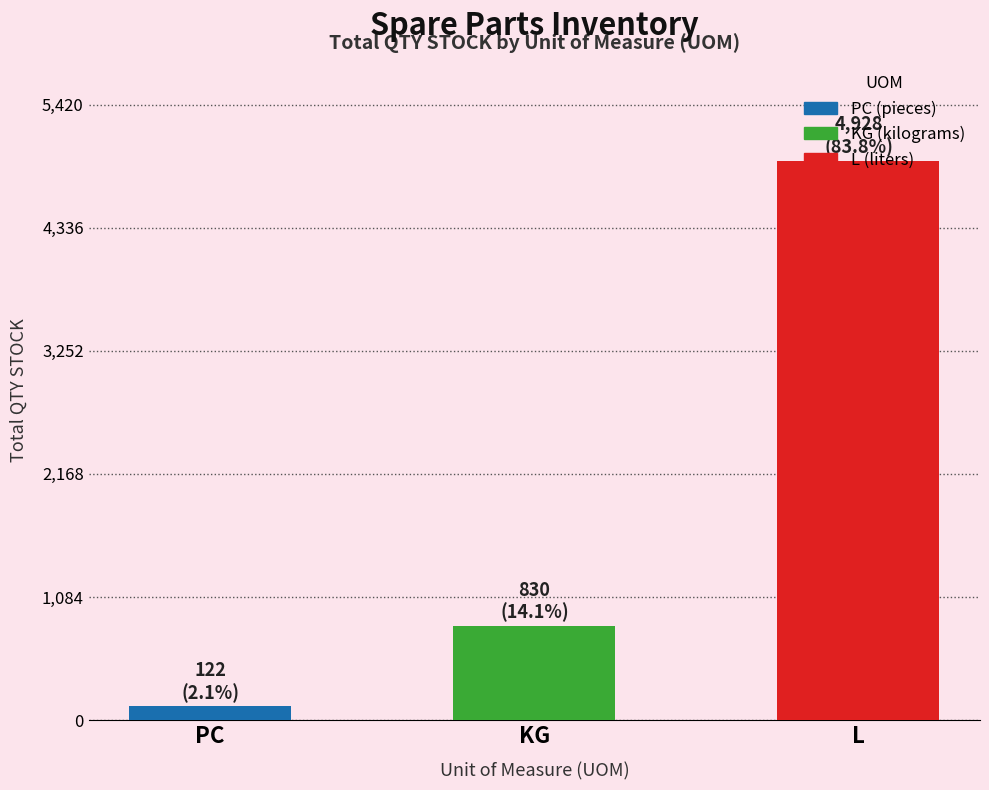

Reading left to right, list all the values displayed in this chart.

PC=122	KG=830	L=4928